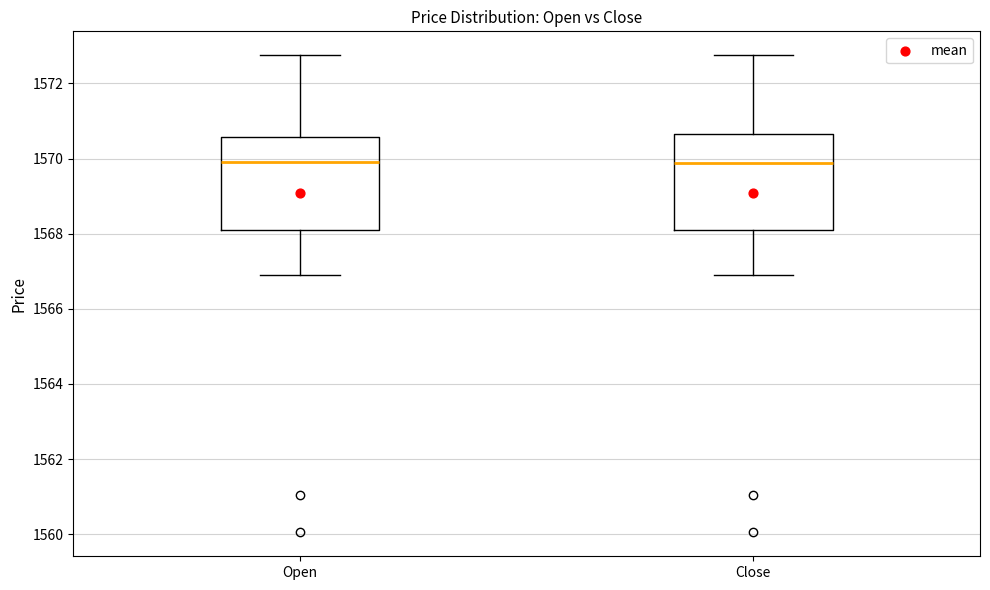

Reading left to right, read every box against the y-axis: the position of its median line, the range the box covers, and the ends of its whiskers. The values are not printed on the chart, so give them approximately, as read against the axis.

Open: median 1570.0, box 1568.0 to 1570.6, whiskers 1567.0 to 1572.8
Close: median 1569.8, box 1568.0 to 1570.6, whiskers 1567.0 to 1572.8